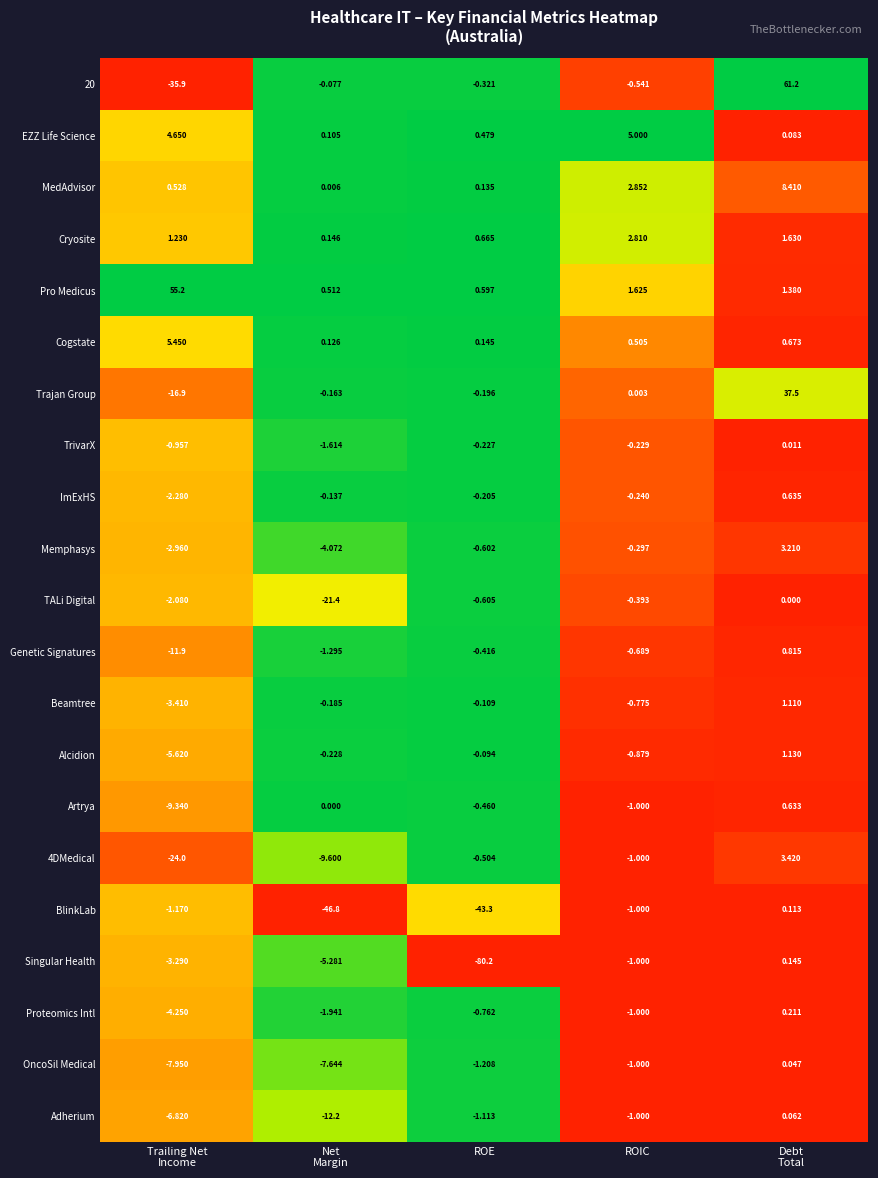

At which category does the chart reach its peak across all series?

Debt
Total